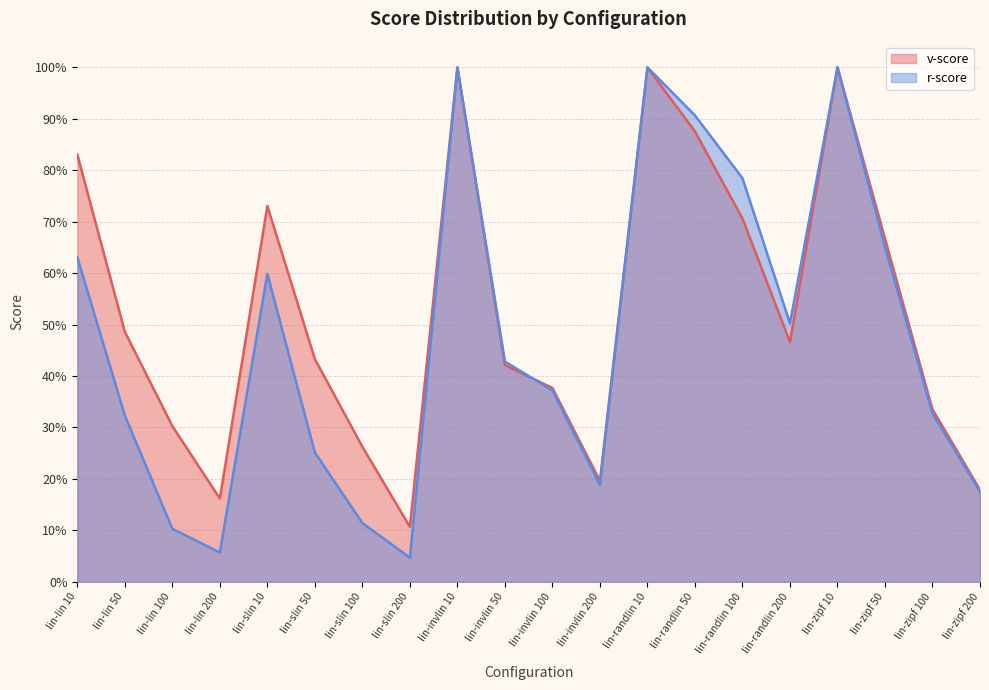

How many intersections are there between v-score and r-score?

1